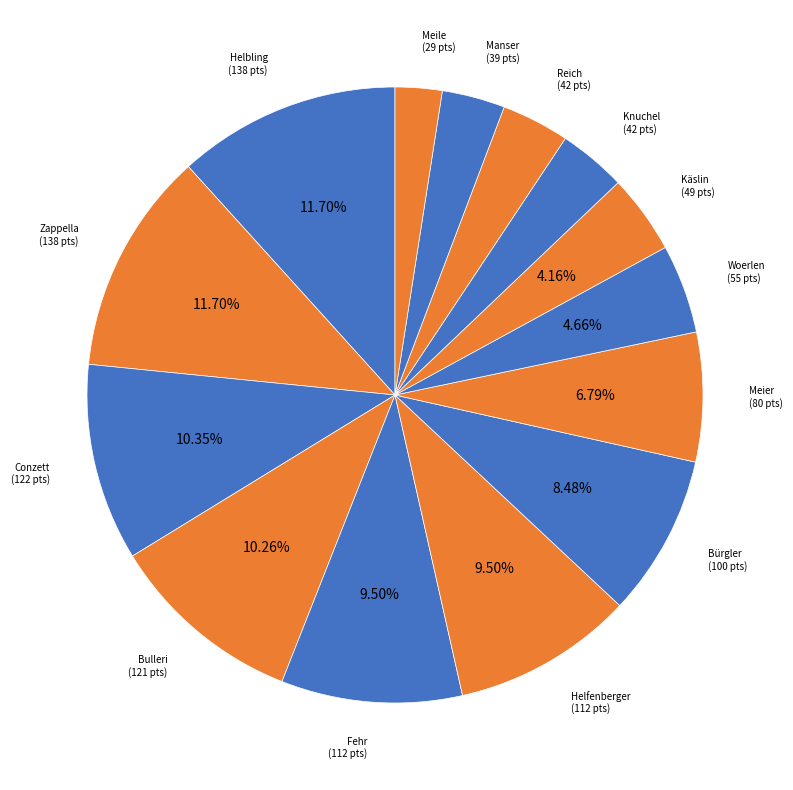

How many segments does this pie chart have?

14